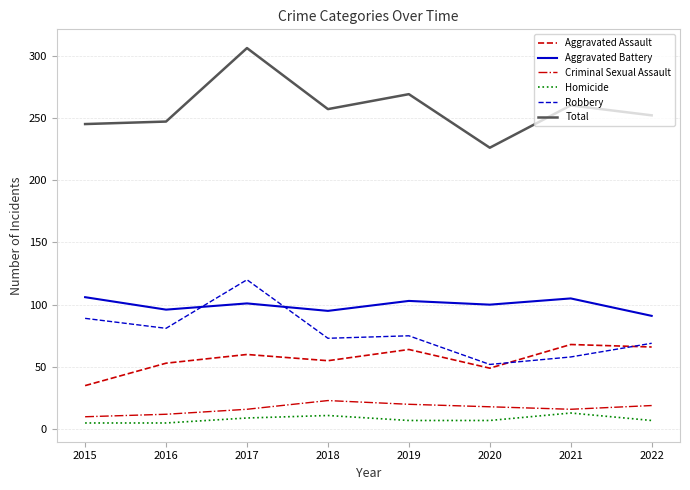

True or false: Aggravated Assault and Homicide intersect in this chart.

False